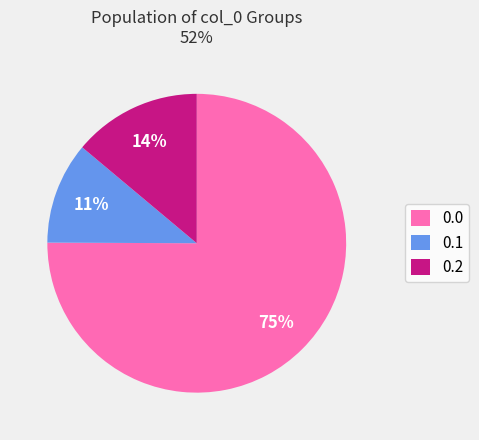

To the nearest percent, what is the difference between the largest and smallest slice percentages?

64%